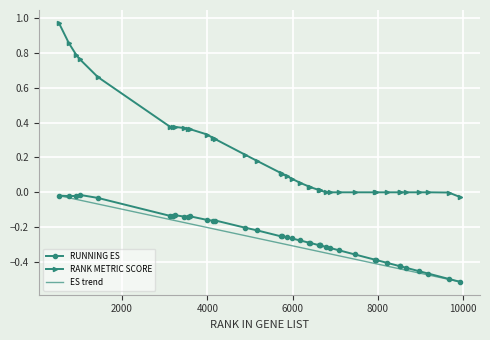

How many values in RANK METRIC SCORE are above zero?

27